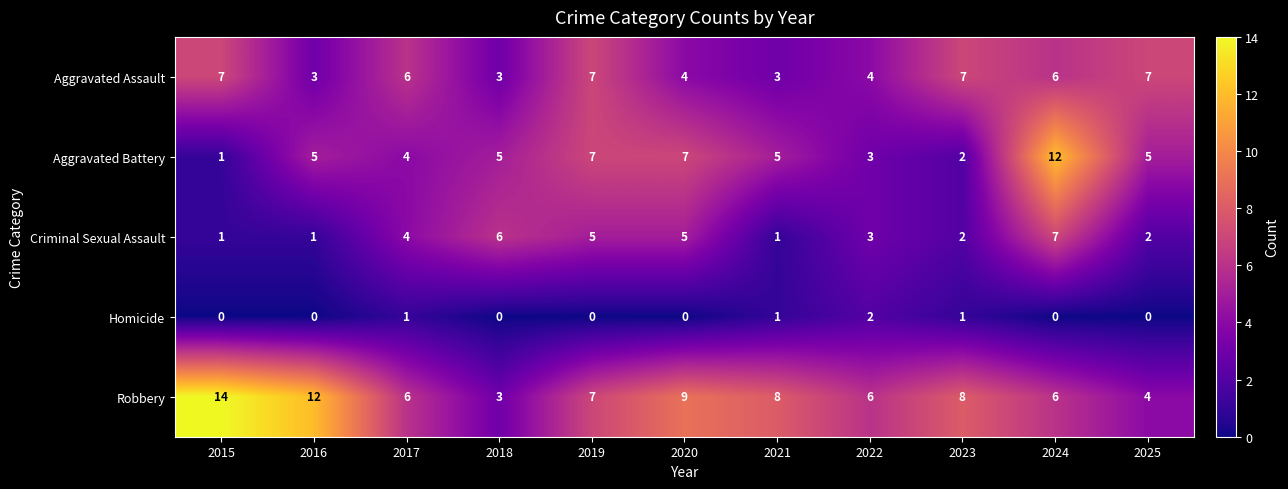

Between 2017 and 2022, which series saw the biggest shift?

Aggravated Assault